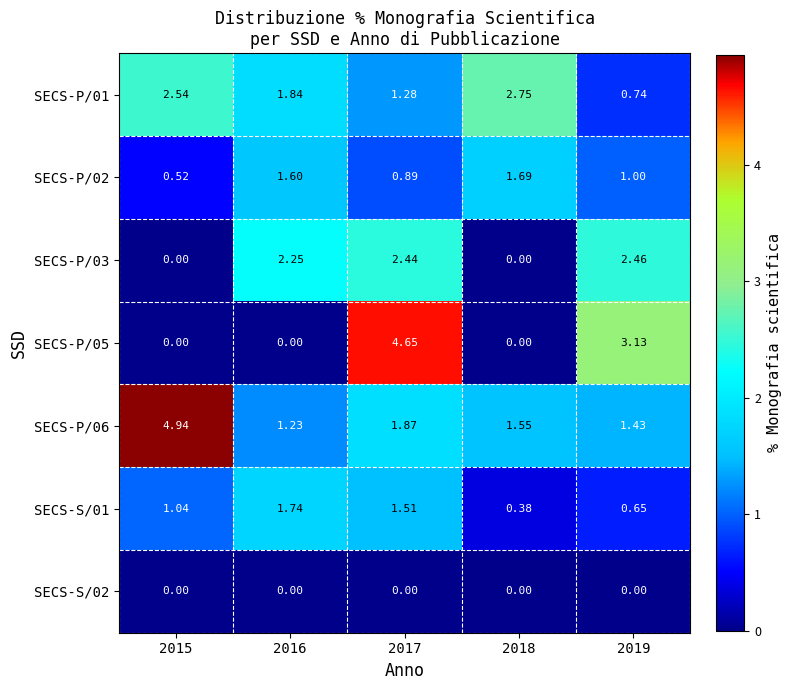

Is the value of SECS-P/03 at 2018 greater than the value of SECS-P/02 at 2016?

No